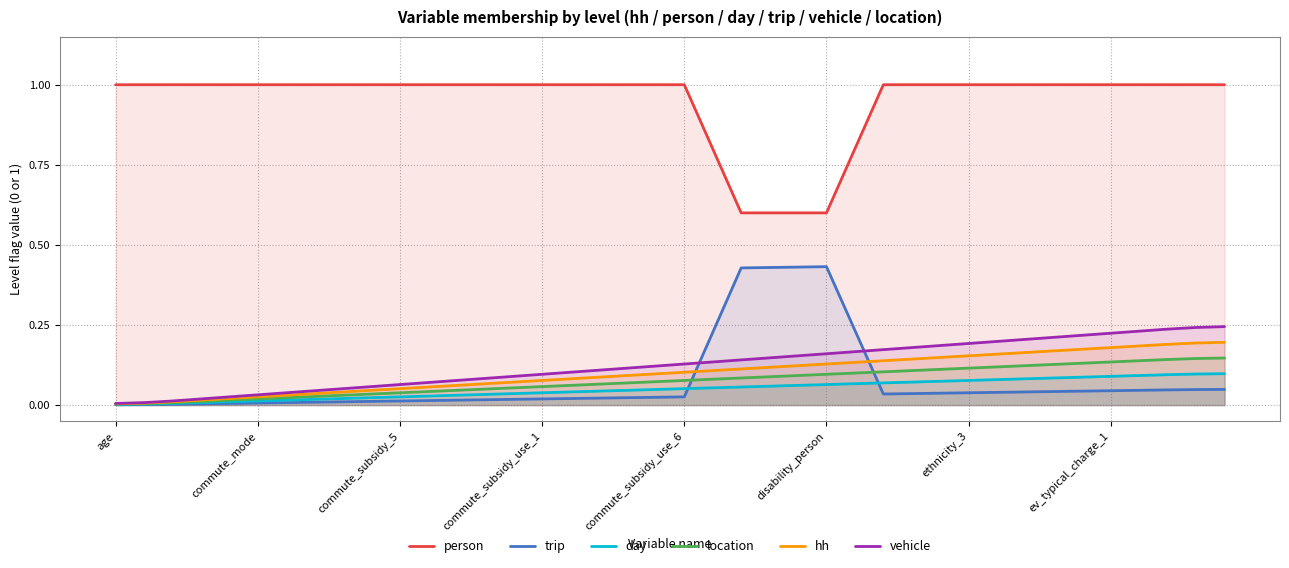

What are all the series names shown in the legend?

person, trip, day, location, hh, vehicle